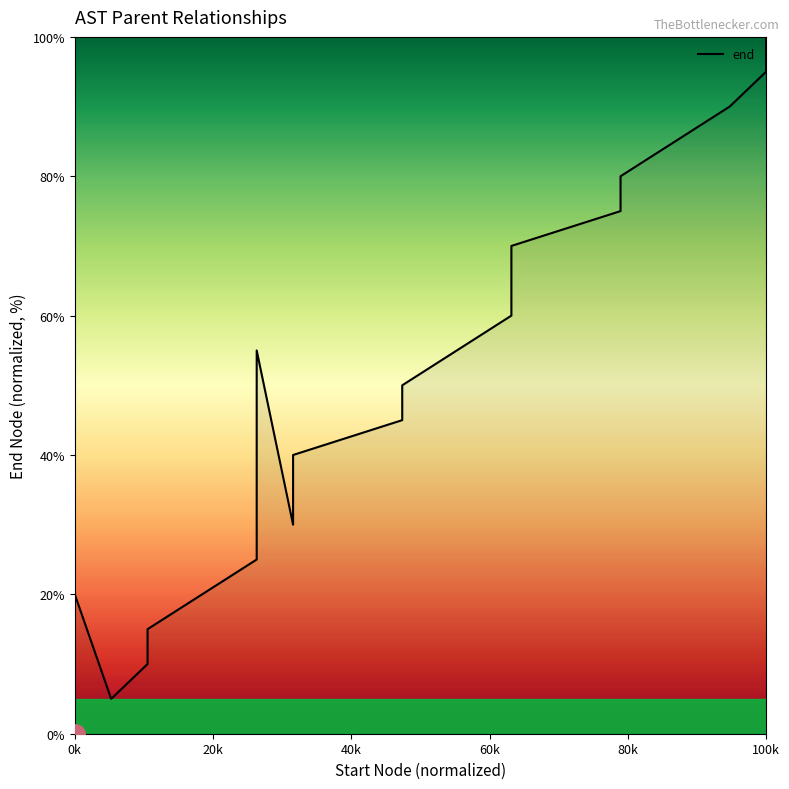

What is the greatest value displayed?

100.0